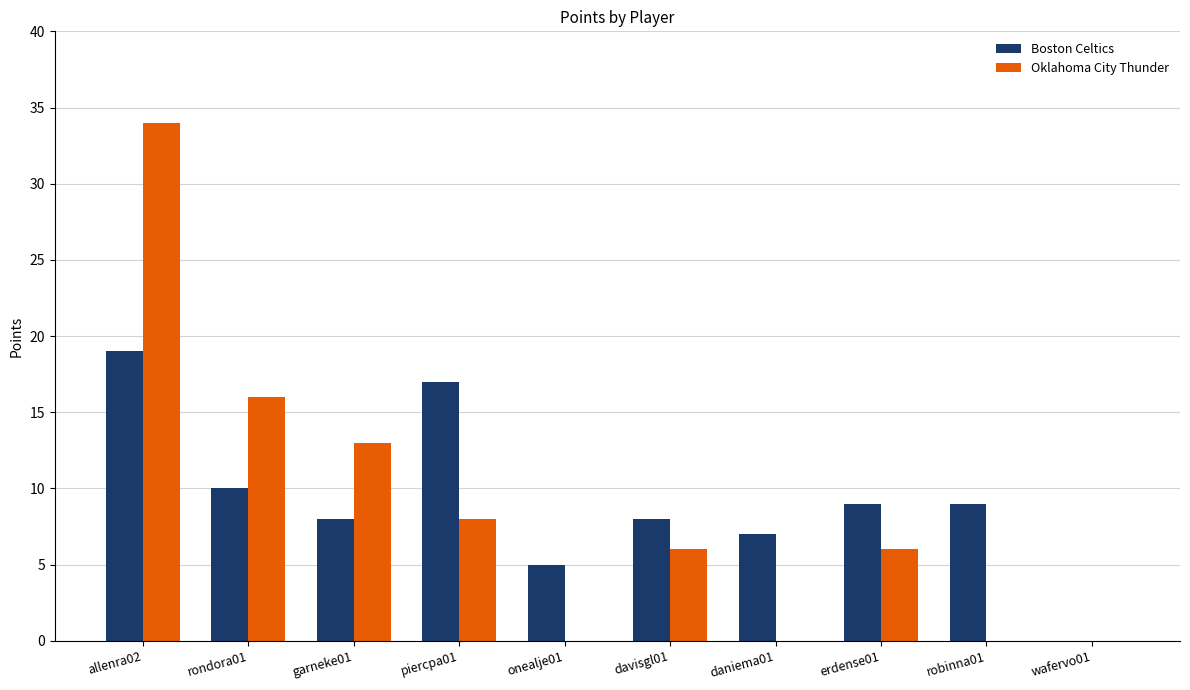

Reading right to left, extract all data points from this chart.

Boston Celtics: wafervo01=0	robinna01=9	erdense01=9	daniema01=7	davisgl01=8	onealje01=5	piercpa01=17	garneke01=8	rondora01=10	allenra02=19
Oklahoma City Thunder: wafervo01=0	robinna01=0	erdense01=6	daniema01=0	davisgl01=6	onealje01=0	piercpa01=8	garneke01=13	rondora01=16	allenra02=34